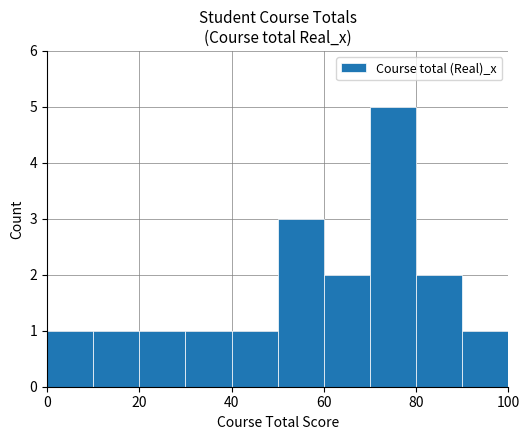

What is the value of the 6th bar from the left?

3